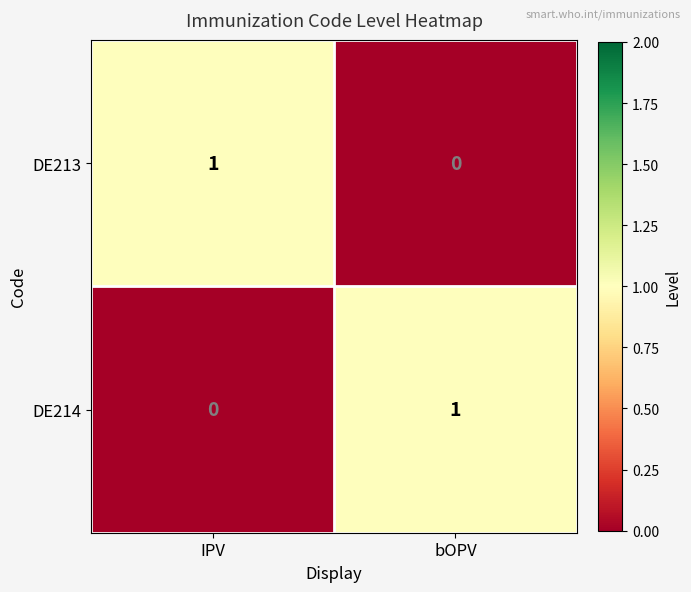

At which label is DE213 closest to 0?

bOPV